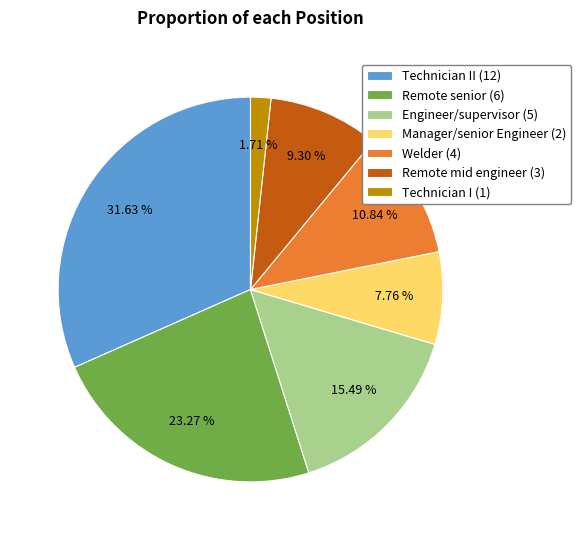

Rank the categories by value from lowest to highest.

Technician I (1), Manager/senior Engineer (2), Remote mid engineer (3), Welder (4), Engineer/supervisor (5), Remote senior (6), Technician II (12)